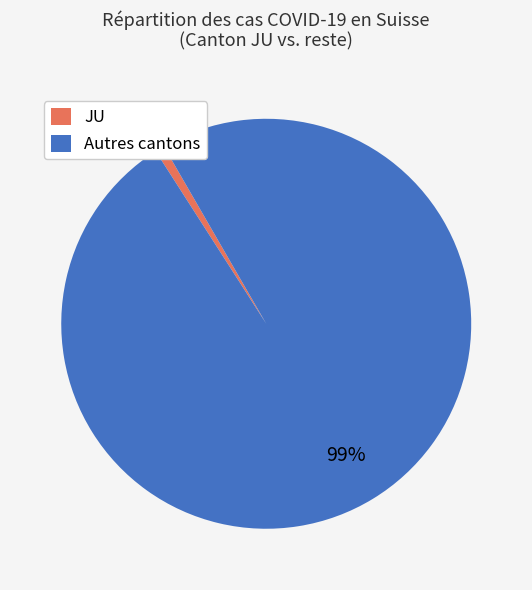

To the nearest percent, what is the average slice percentage?

50%